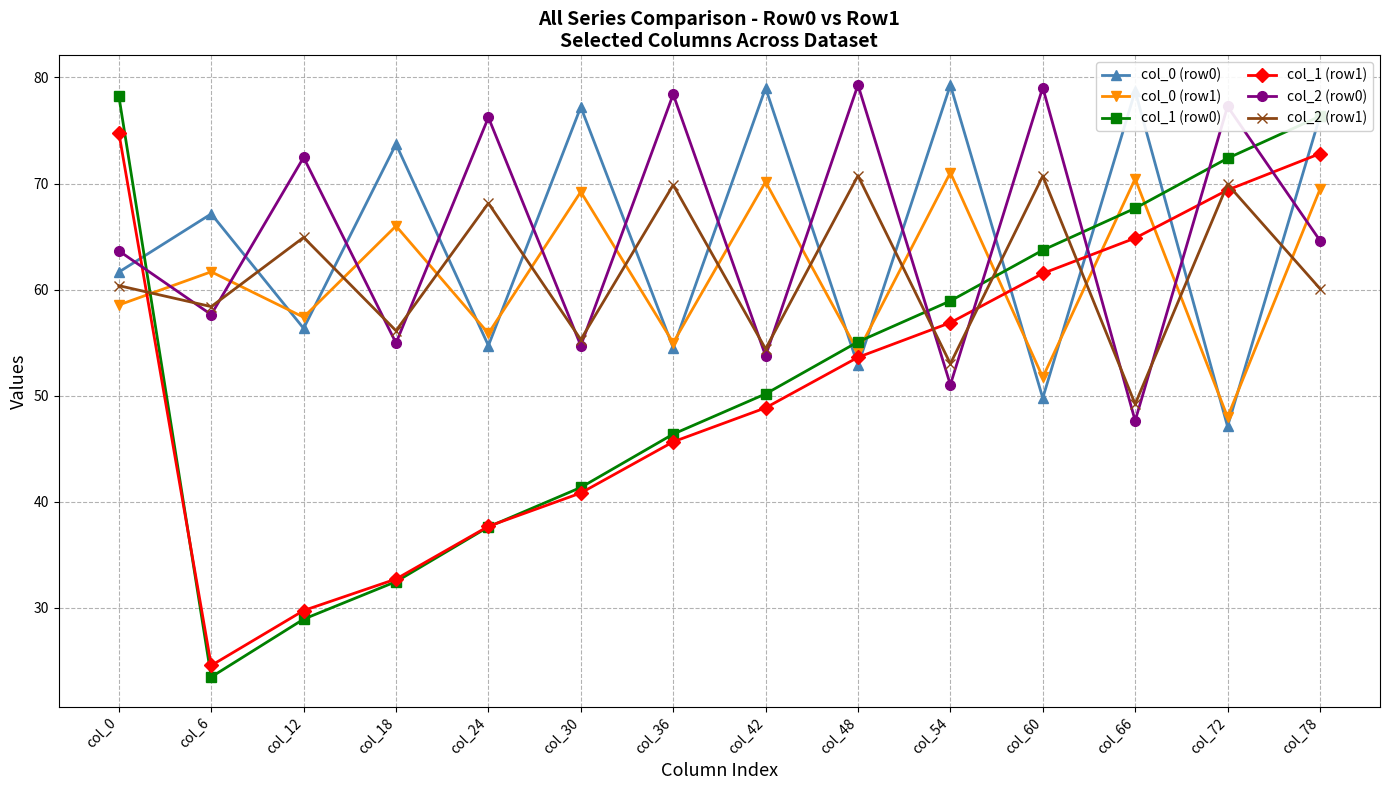

At which label does col_2 (row0) first exceed 64?

col_12